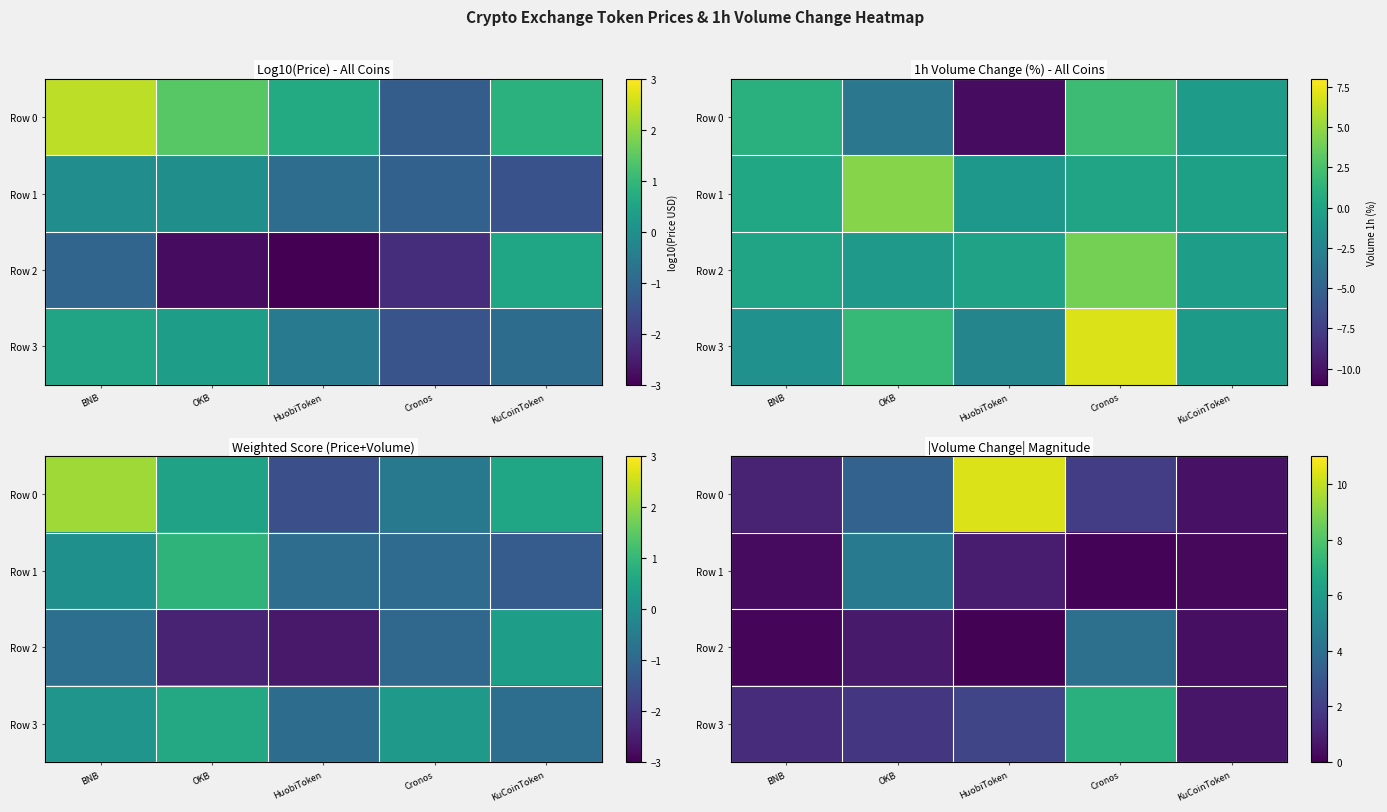

Rank the series at KuCoinToken from highest to lowest value.

Row 3, Row 0, Row 2, Row 1